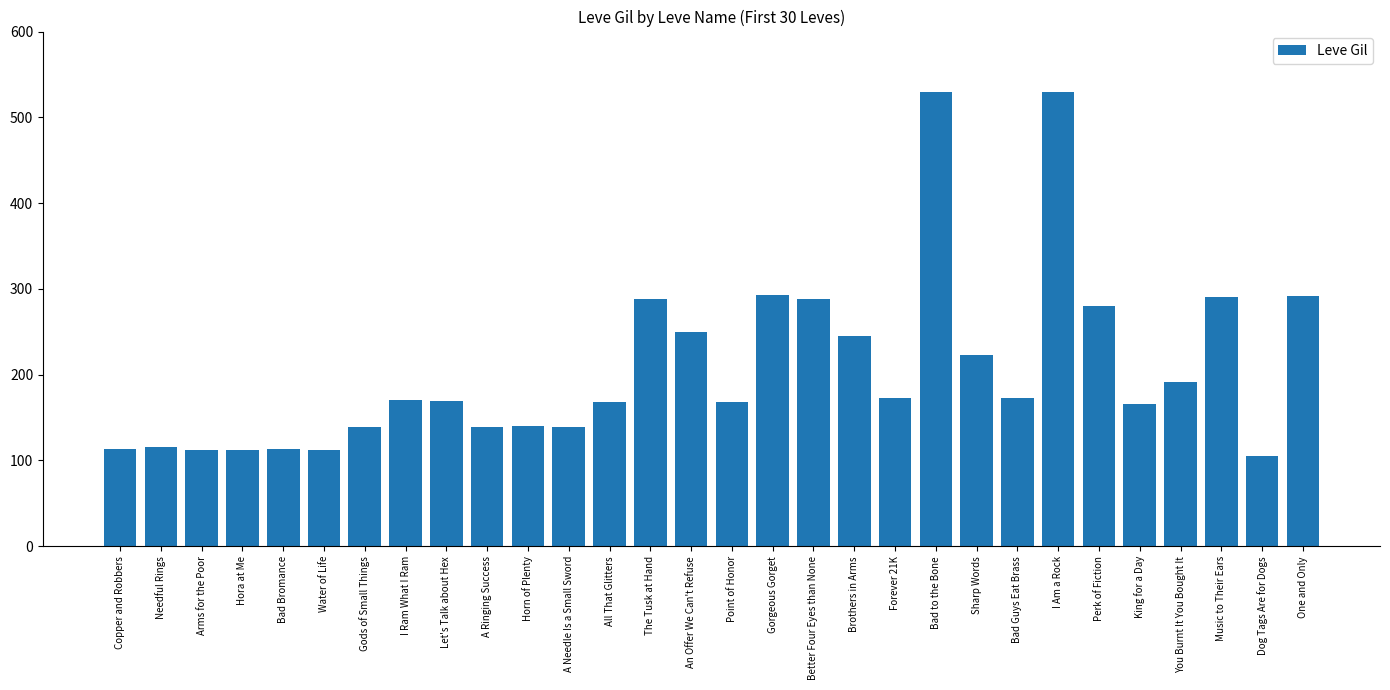

Are the bars horizontal?

No